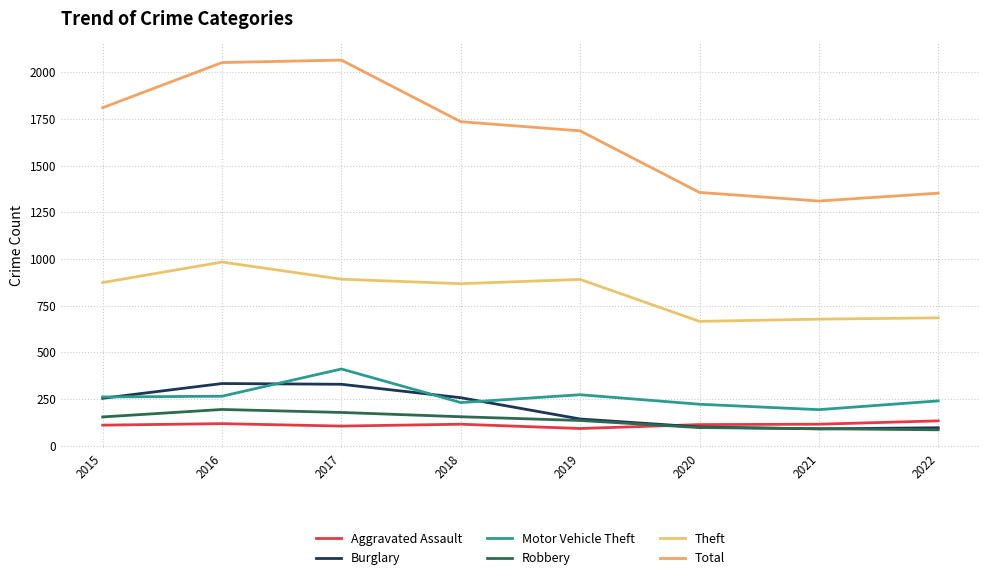

What are all the series names shown in the legend?

Aggravated Assault, Burglary, Motor Vehicle Theft, Robbery, Theft, Total